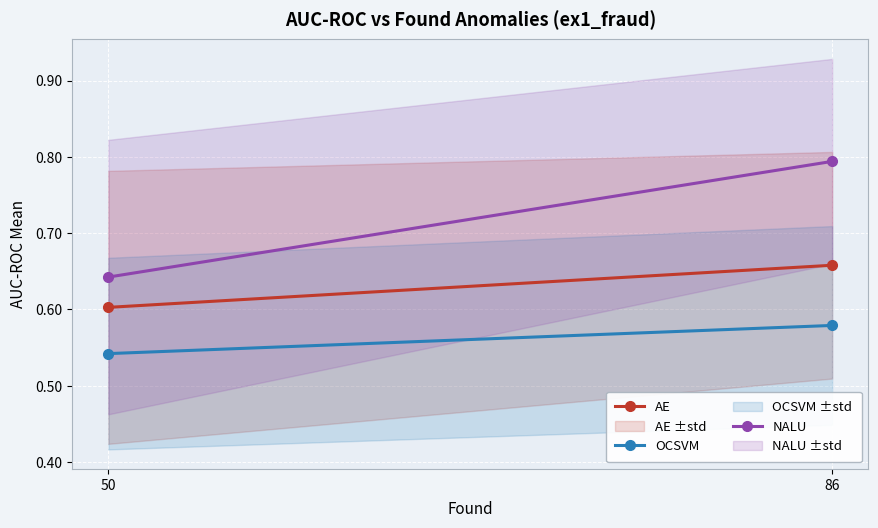

What is the sum of all NALU values?

1.4